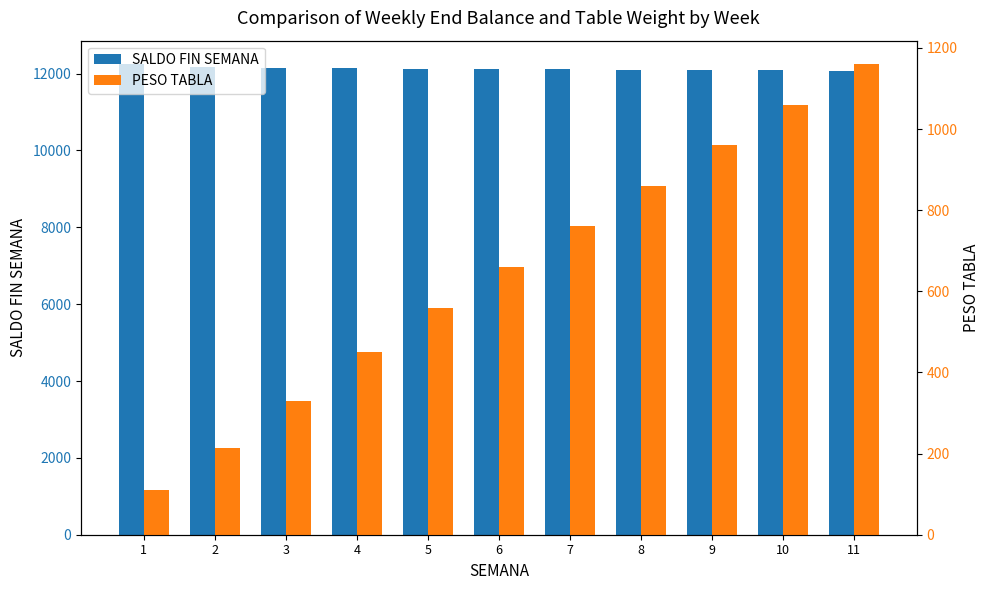

Which series changed the most between 2 and 4?

PESO TABLA